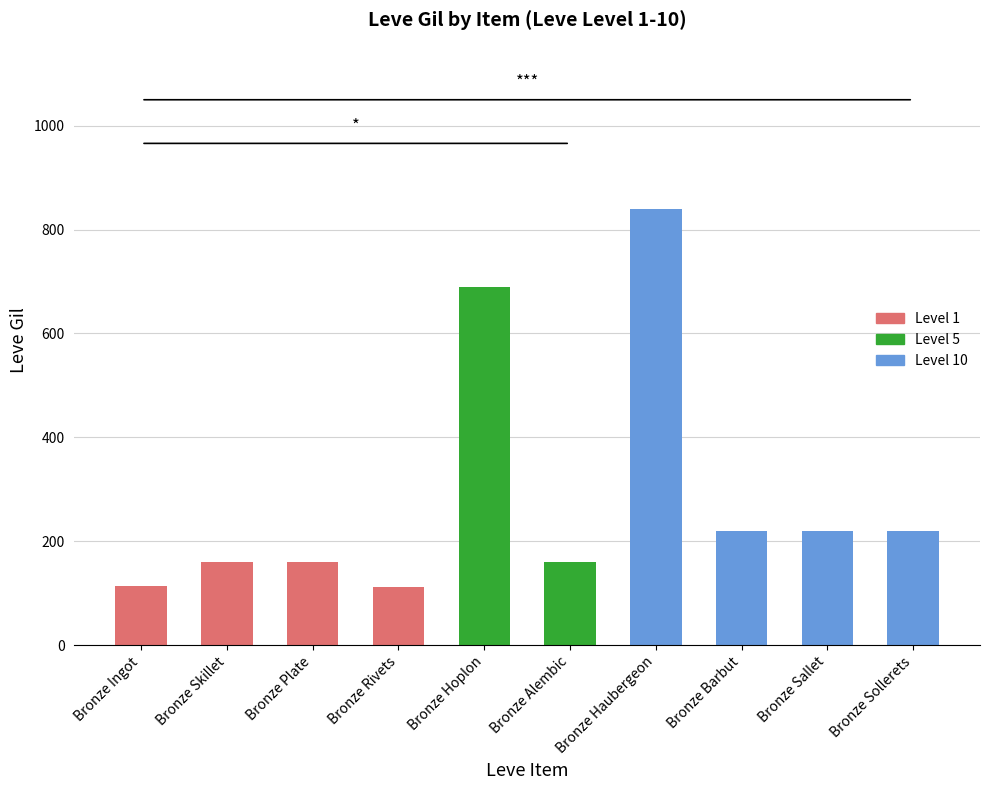

What is the maximum value shown in the chart?

840